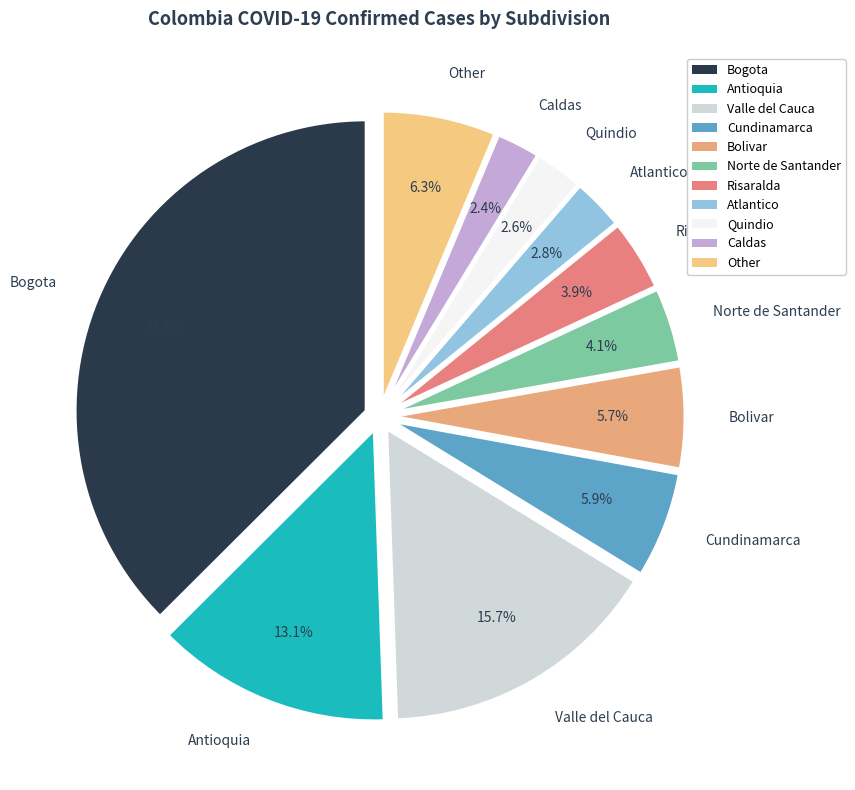

To the nearest percent, what is the difference between the Bogota and Valle del Cauca slice percentages?

22%